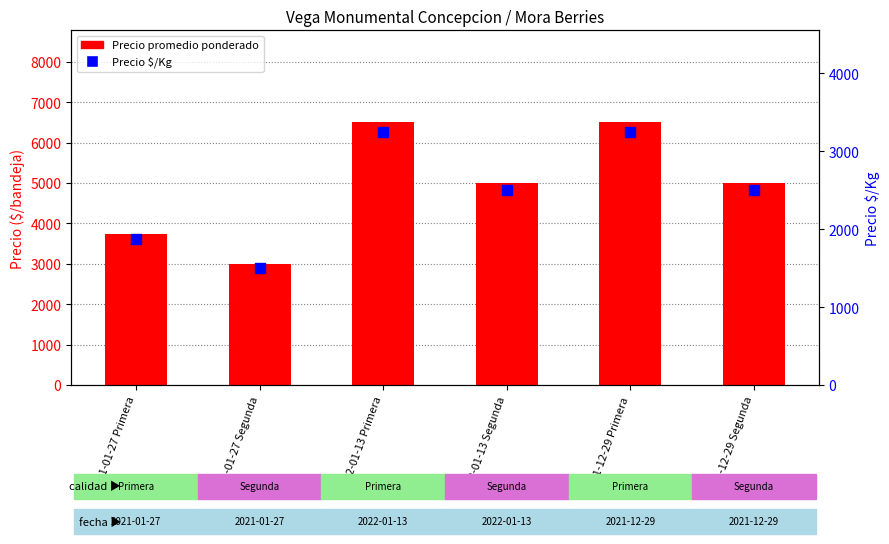

What are all the series names shown in the legend?

Precio promedio ponderado, Precio $/Kg